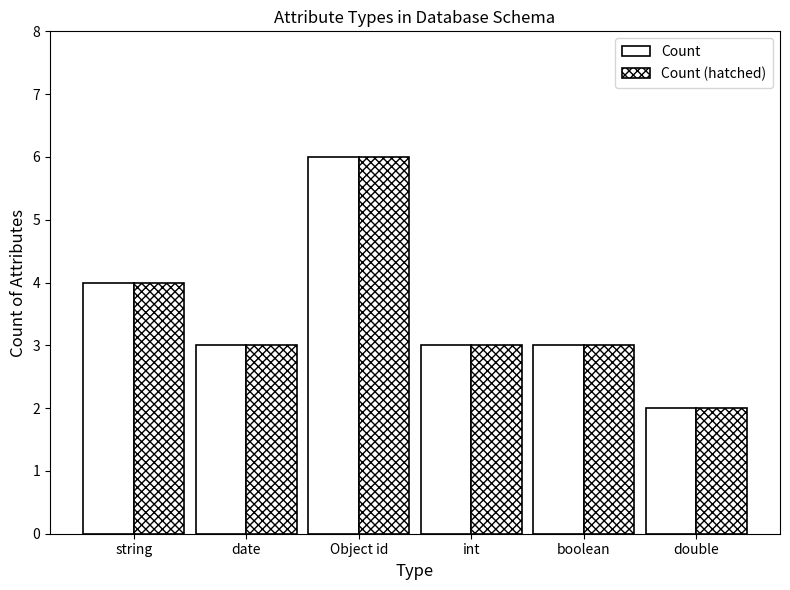

How many groups of bars are there?

6